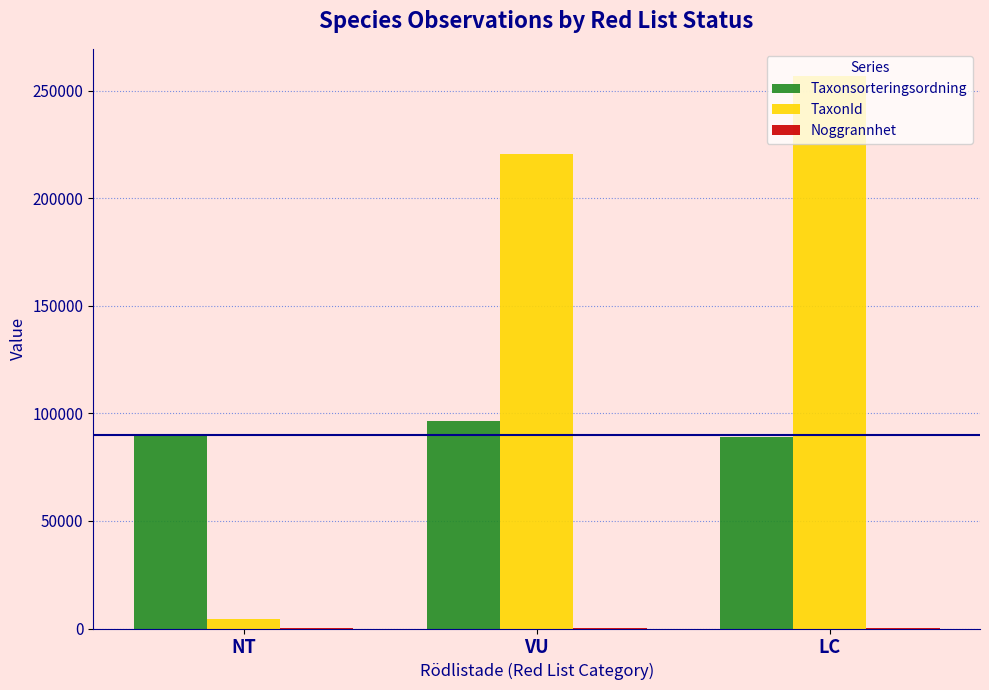

At which label is TaxonId closest to 130532?

VU